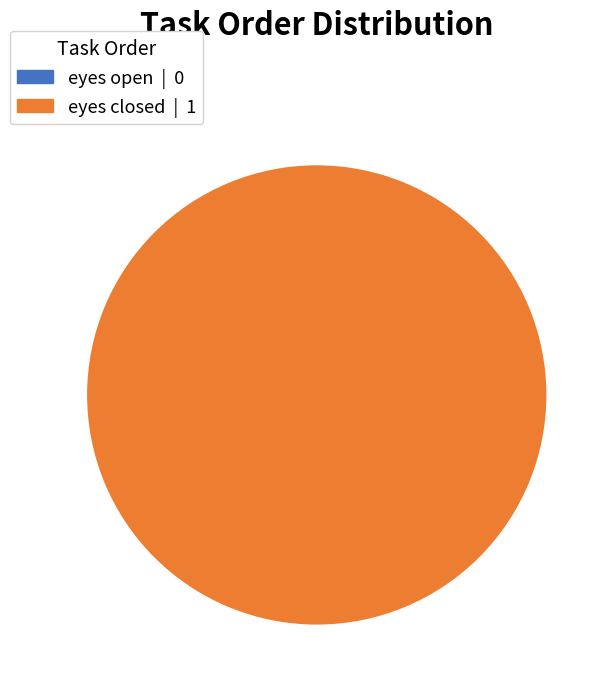

Is eyes open the majority of the pie?

No